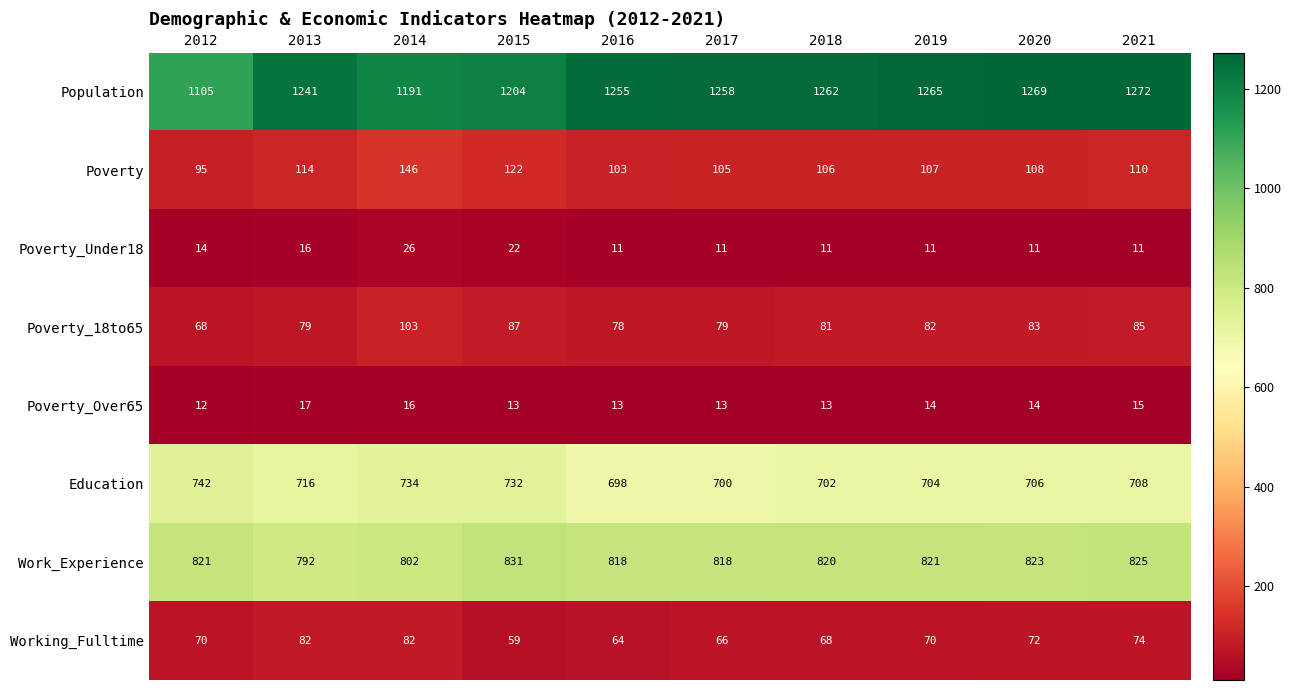

Where is Poverty_Under18 nearest to the value 18?

2013